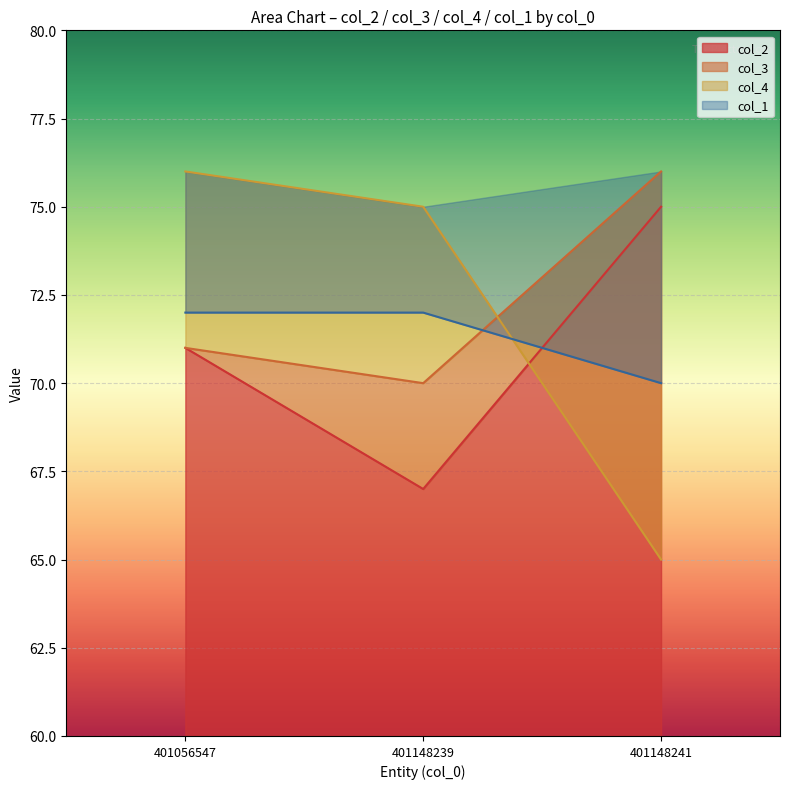

True or false: col_2 has a value of 135 at 401148241.

False